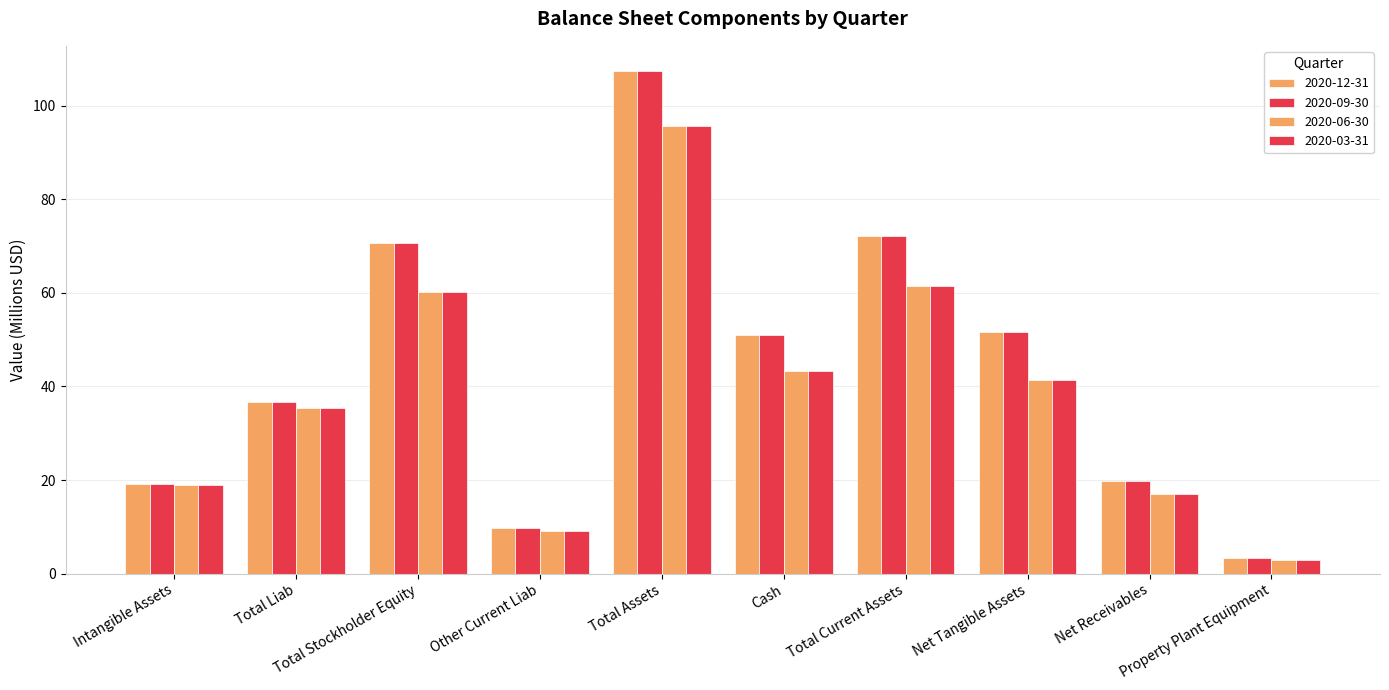

Is the value of 2020-09-30 at Total Liab greater than the value of 2020-12-31 at Total Stockholder Equity?

No